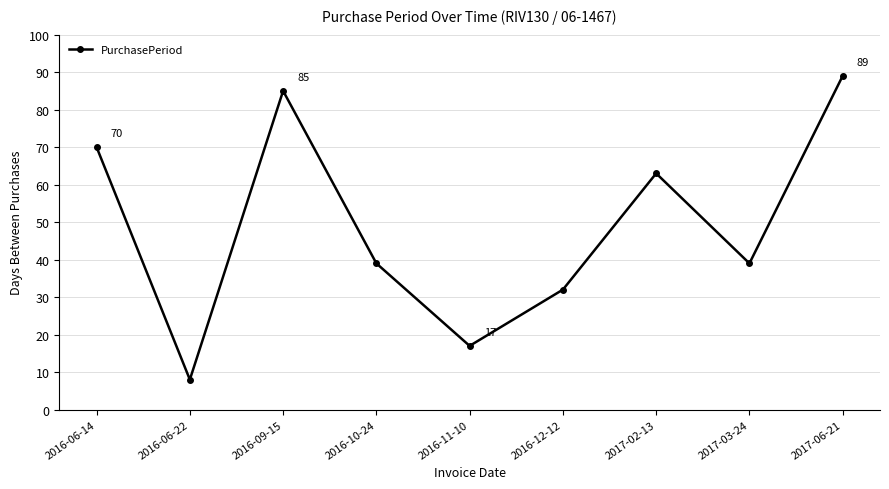

Count the number of categories in the chart.

9